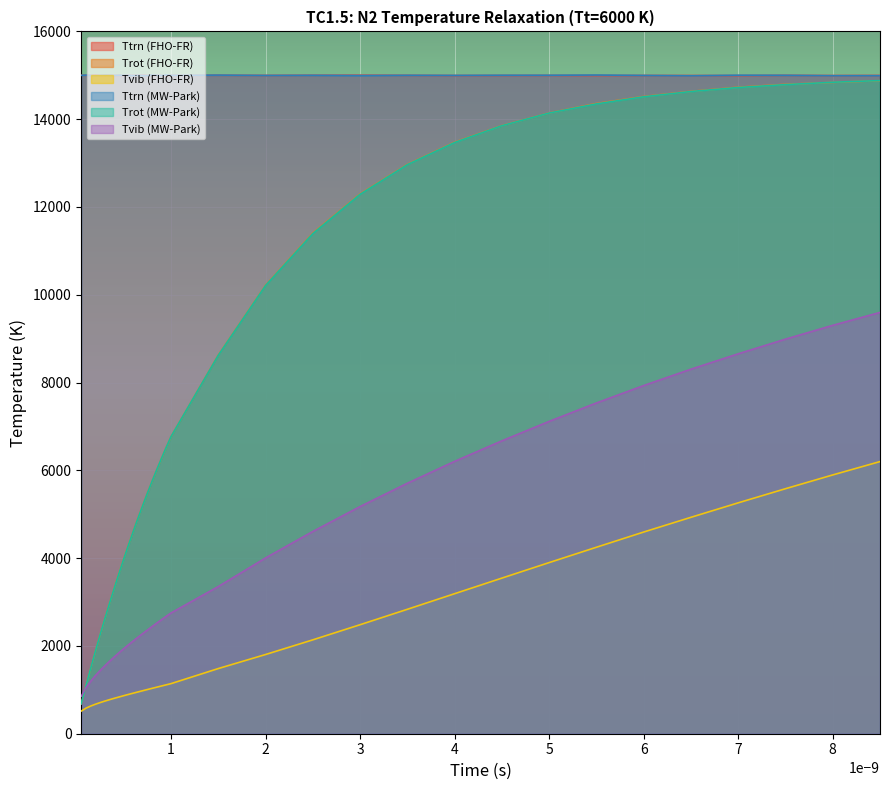

What is the value of the Ttrn (FHO-FR) point at the 14th from the left?

15004.1